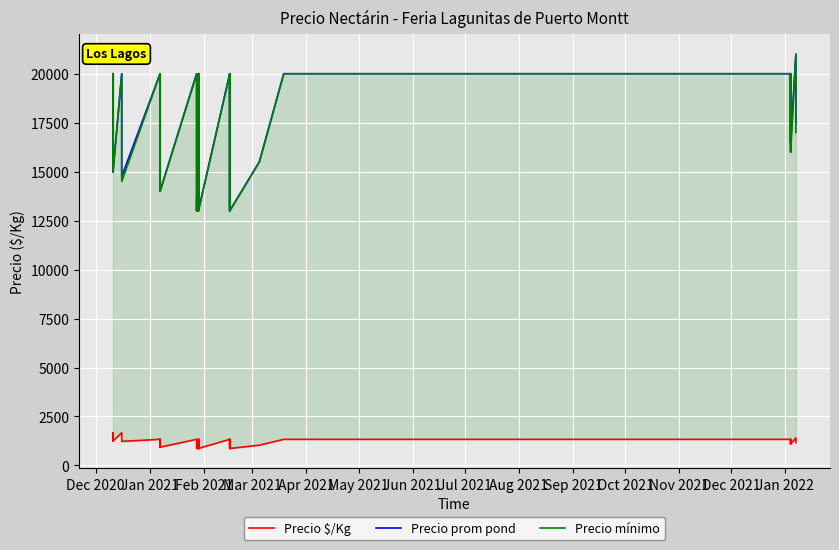

True or false: Precio prom pond and Precio mínimo cross at least once.

False